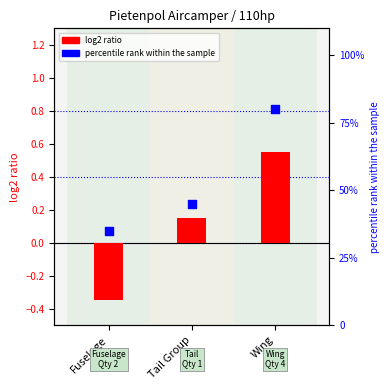

What is the total value across all series at Tail Group?

45.1